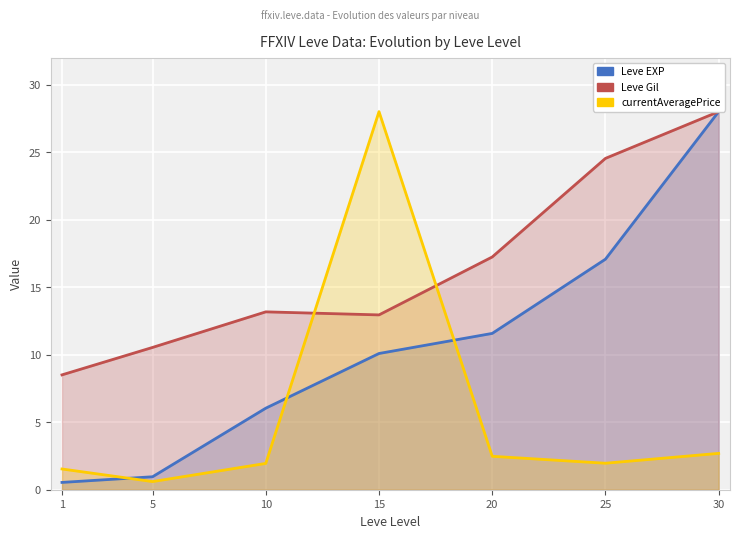

What is the average value of the Leve EXP series?

10.6